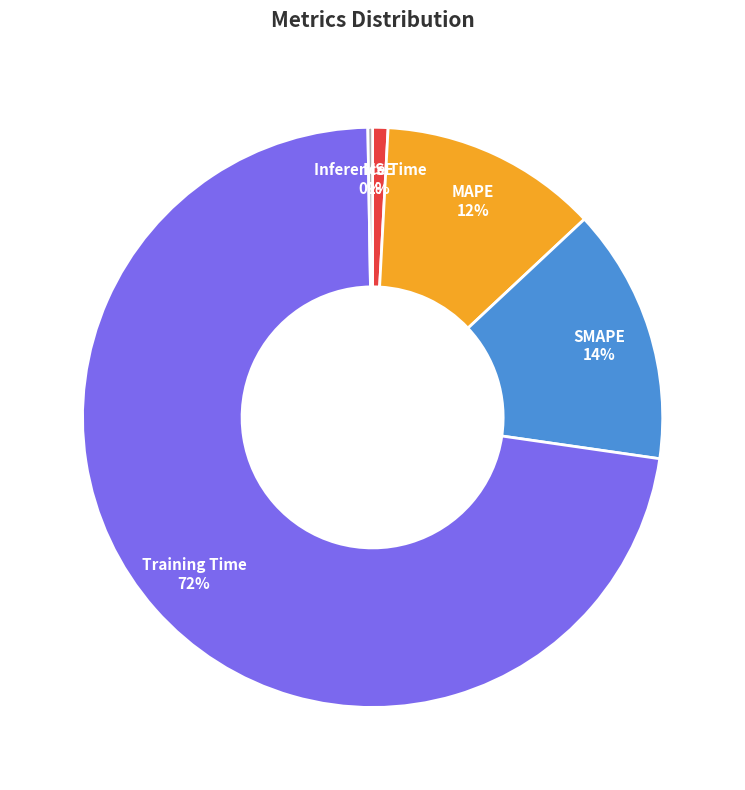

True or false: MAPE accounts for 12% of the total.

True